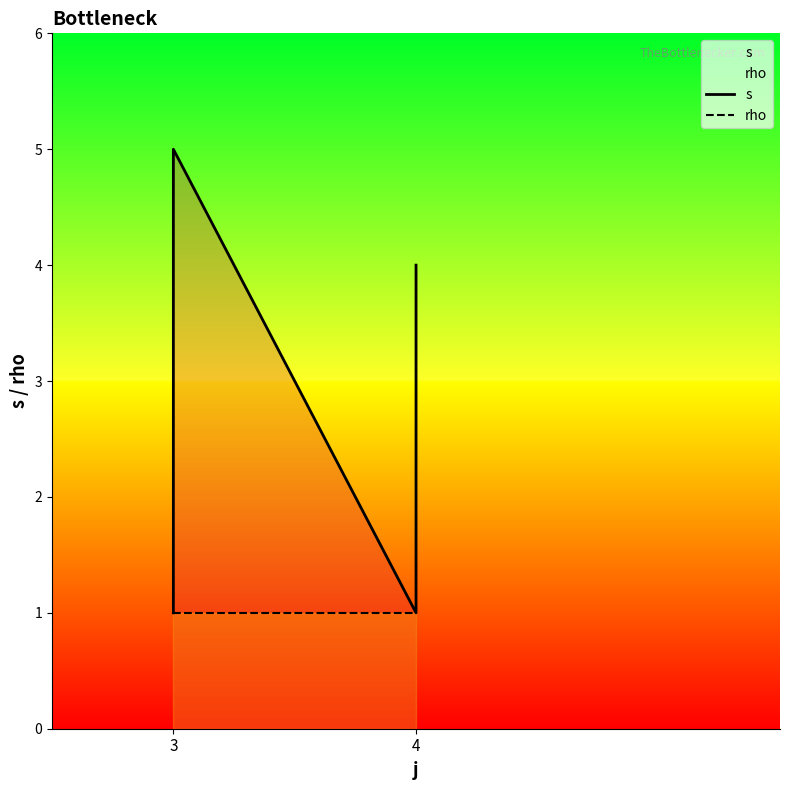

What are all the series names shown in the legend?

s, rho